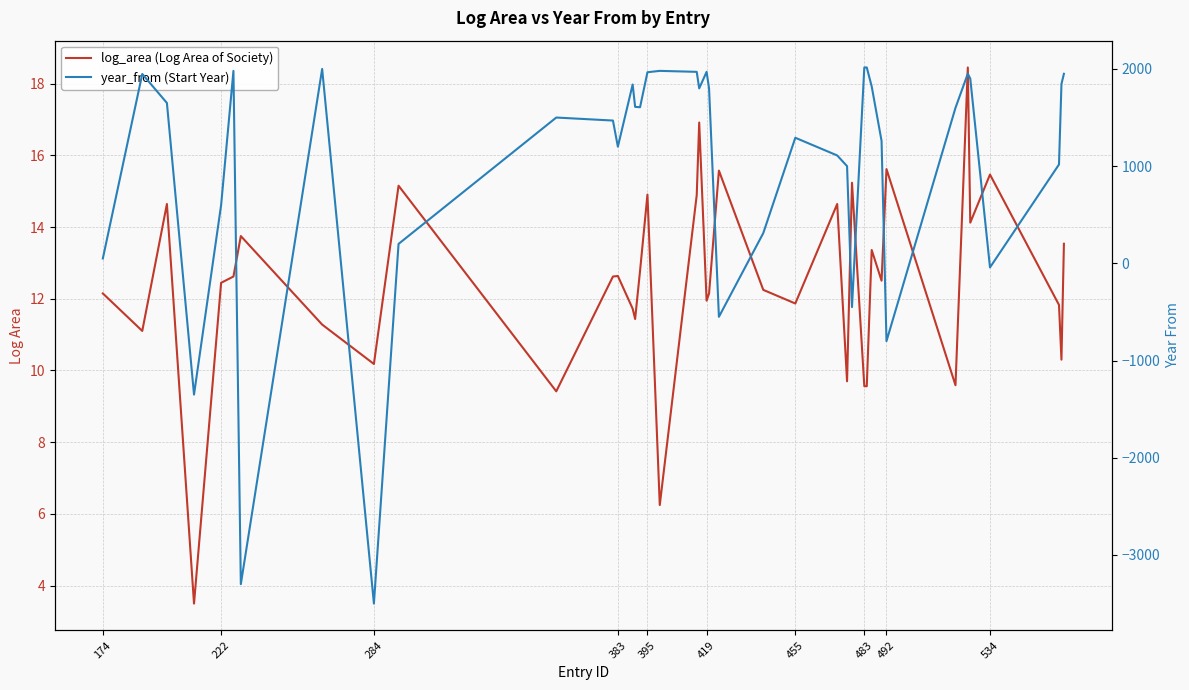

Is it true that log_area (Log Area of Society) equals 15.6 at 492?

True